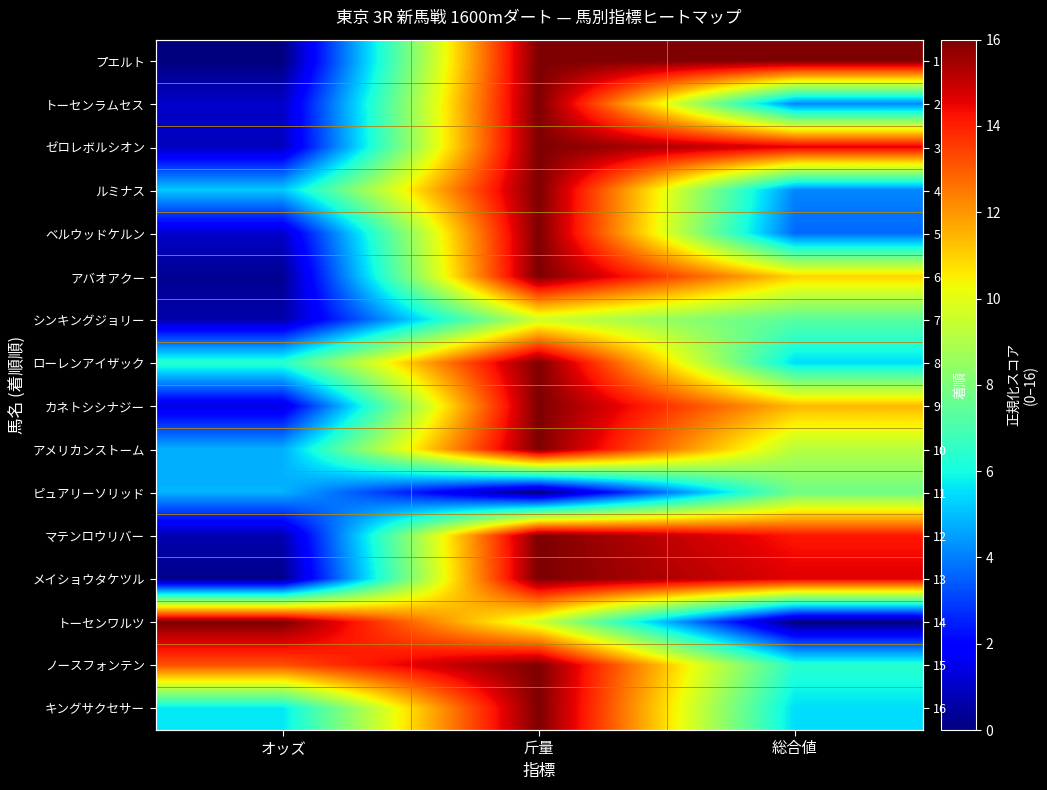

What is the approximate value of ゼロレボルシオン at 斤量?

16.0